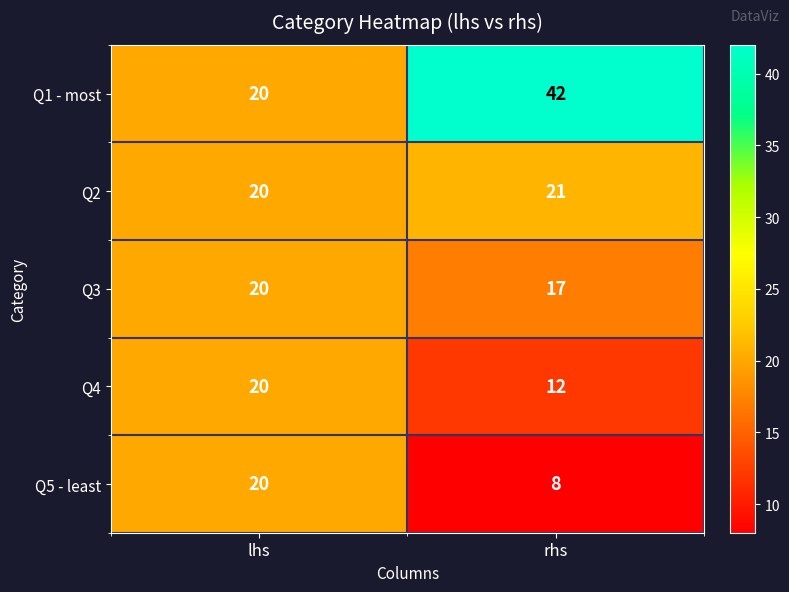

What is the sum of all Q1 - most values?

62